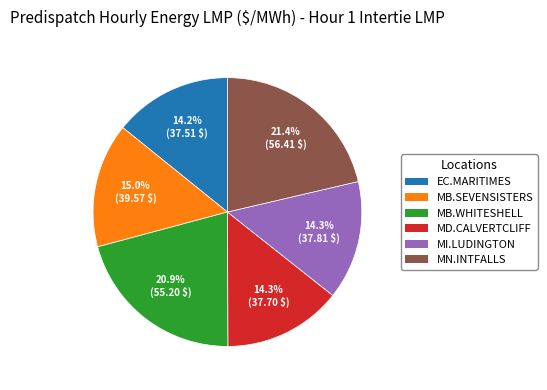

Is there any slice that represents more than half of the pie?

No